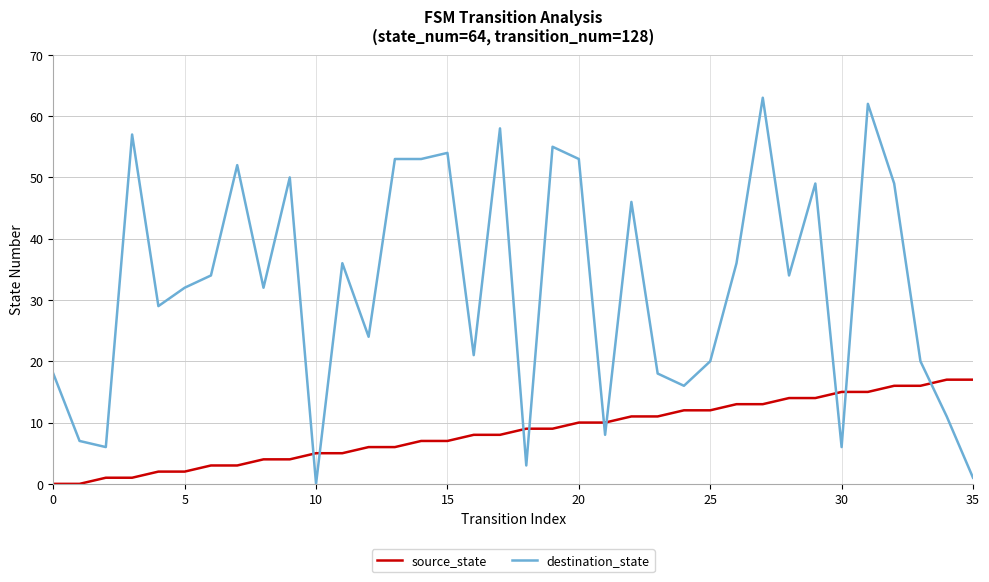

How many times do source_state and destination_state cross each other?

9